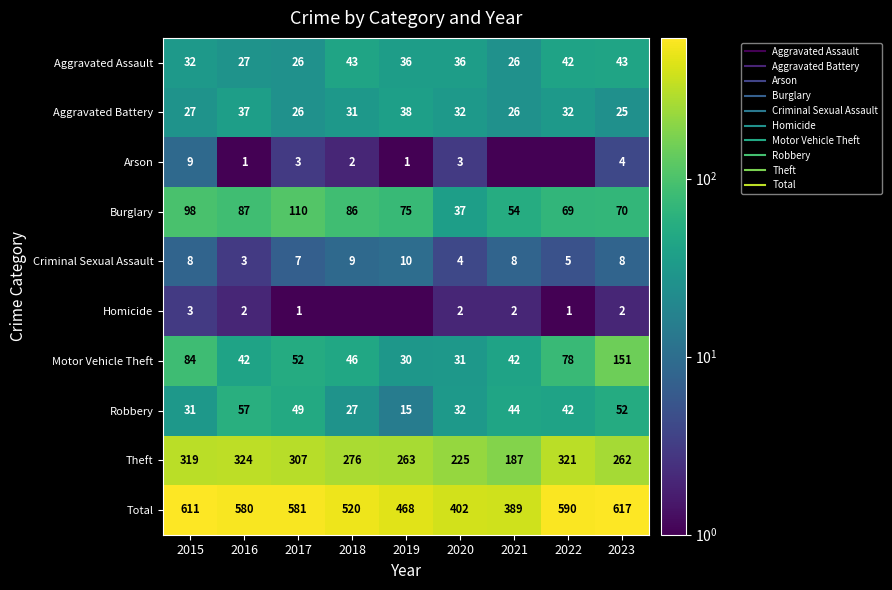

Which has a higher value, 2020 or 2021?

2020